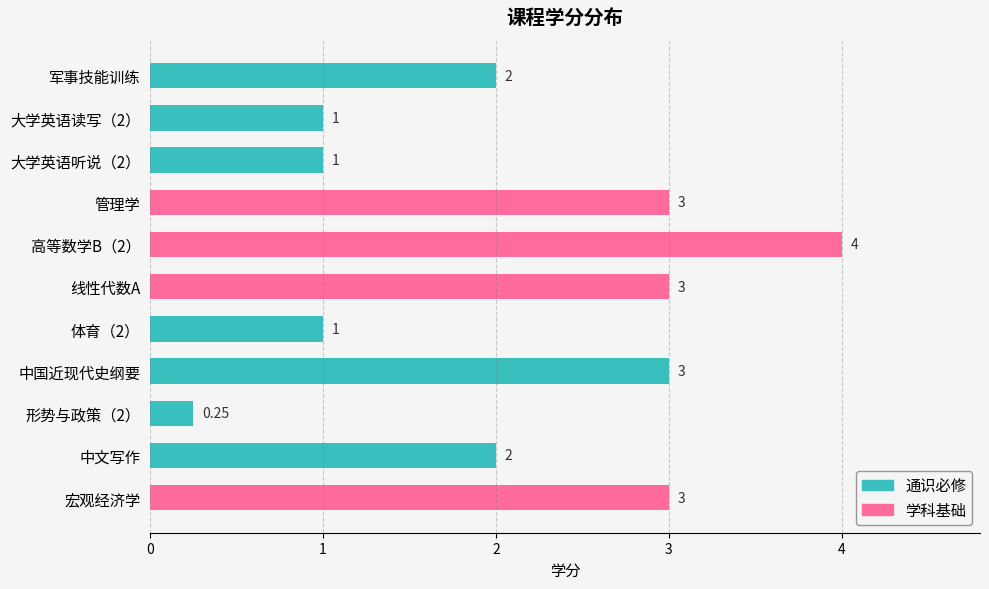

How many values are below 2?

4